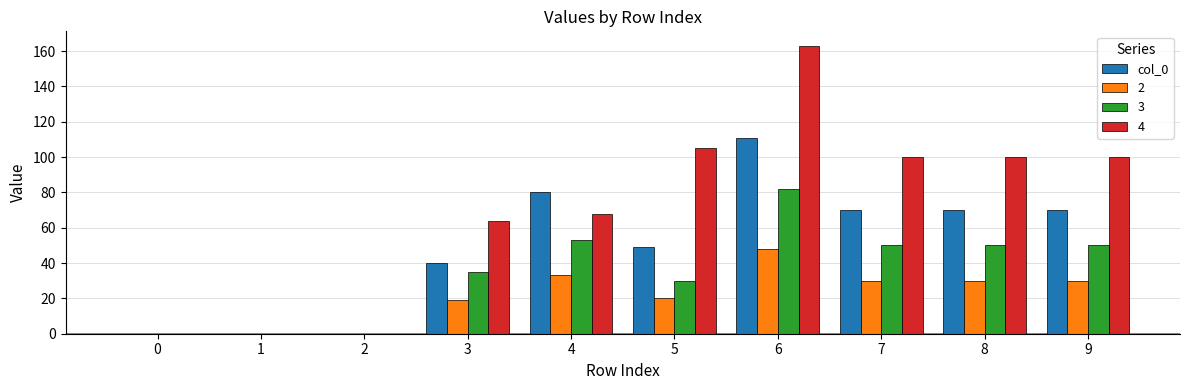

What is the maximum value for 3?

82